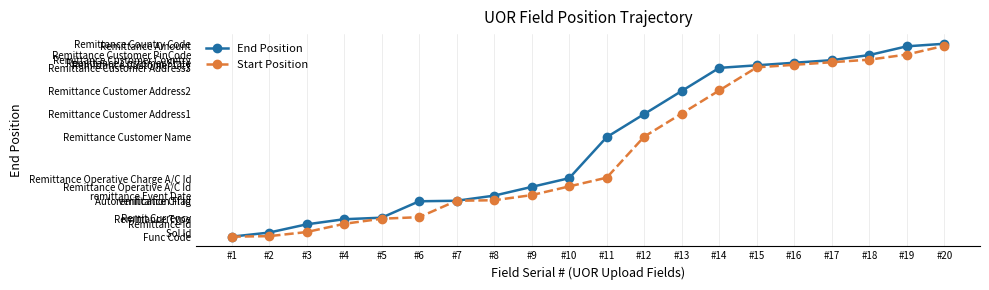

At which label is Start Position closest to 187?

#12